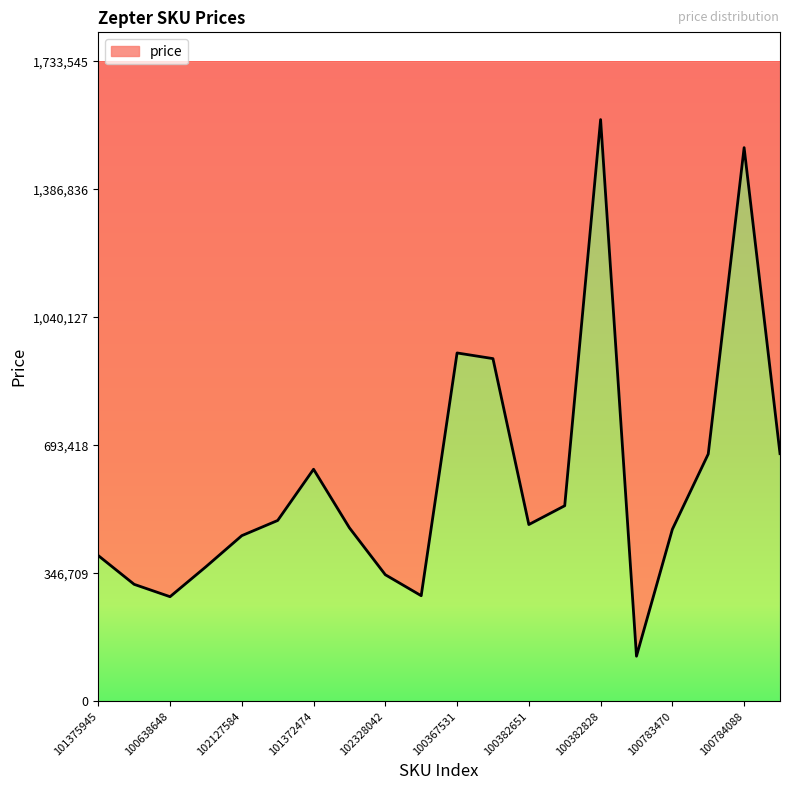

What is the smallest value displayed?

122238